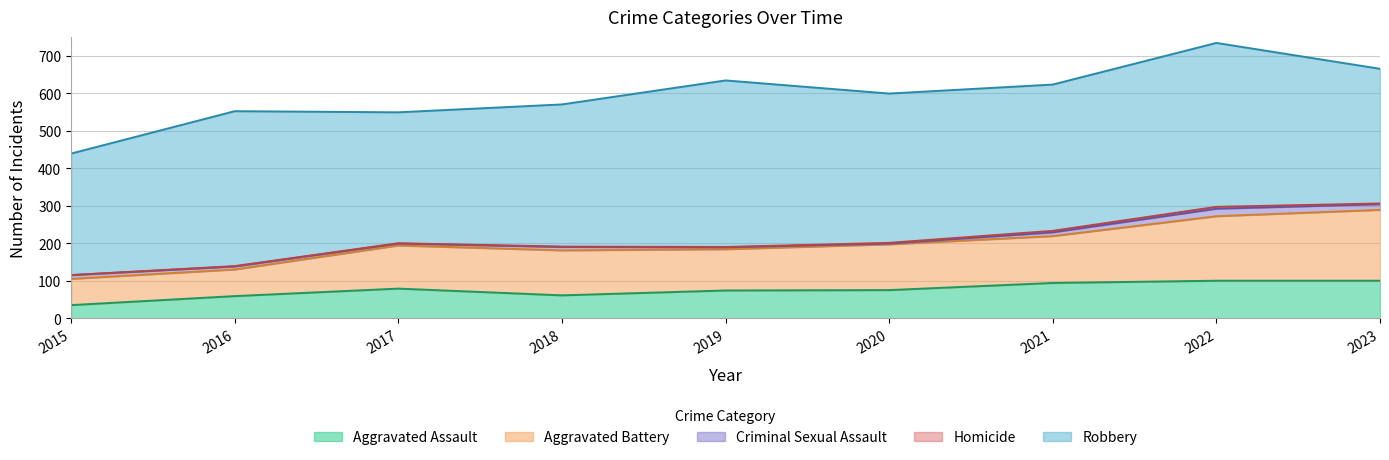

At which label does Aggravated Battery first exceed 120?

2020